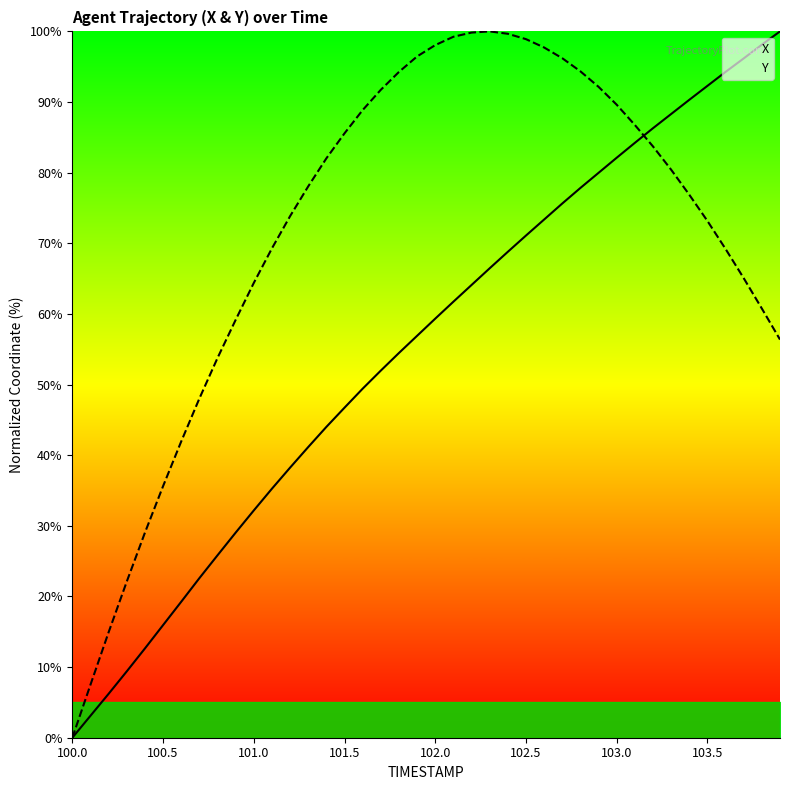

How many values in the X series are below 59?

20